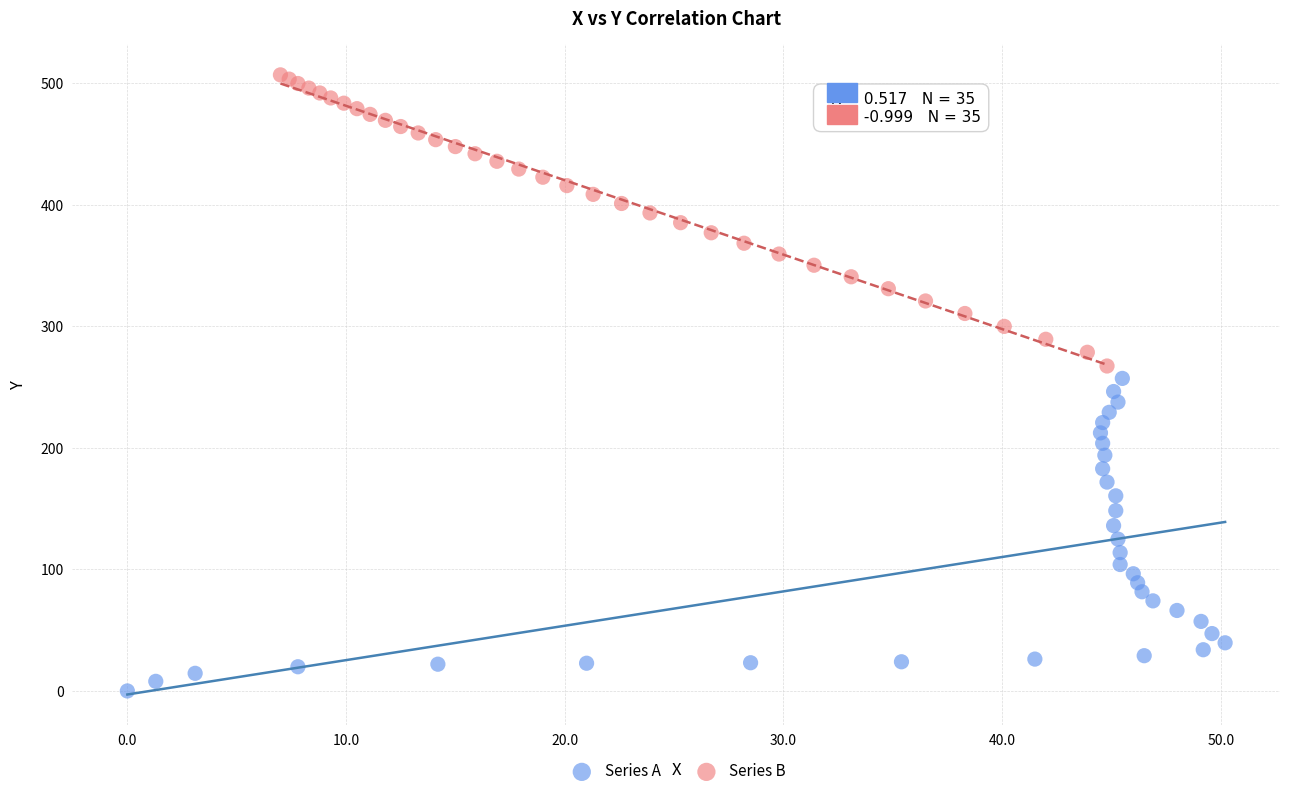

Which series contains the lowest Y value?

Series A